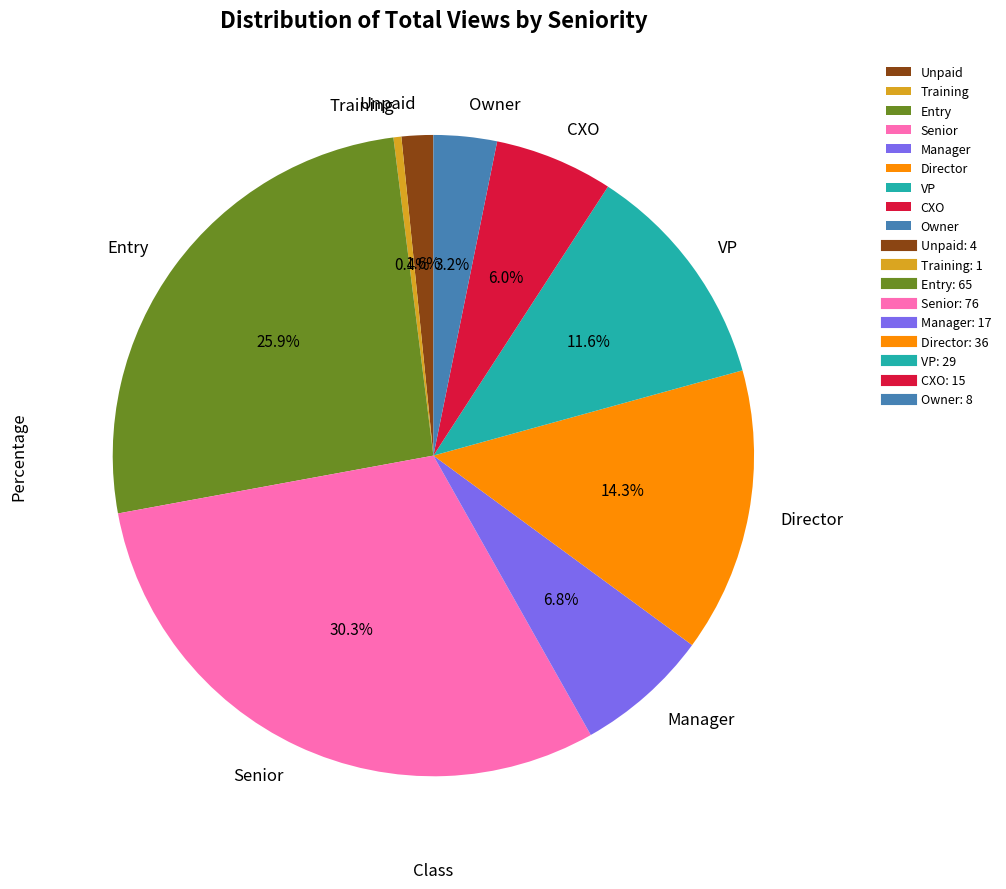

To the nearest percent, what is the average slice percentage?

11%